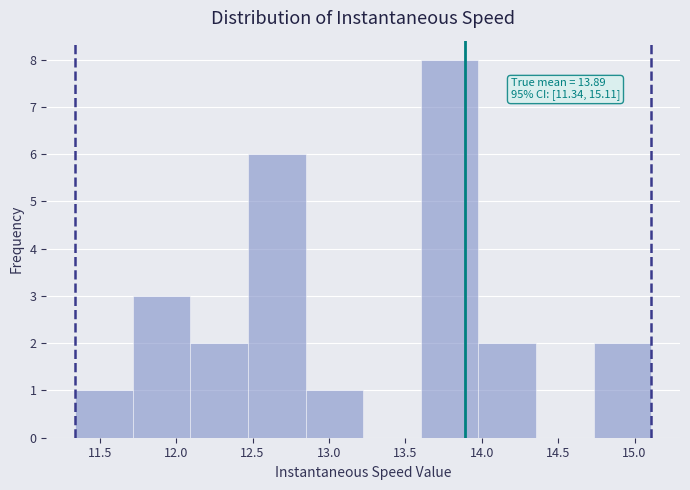

Over which range of the x-axis is the bar tallest?

13.60 to 14.00